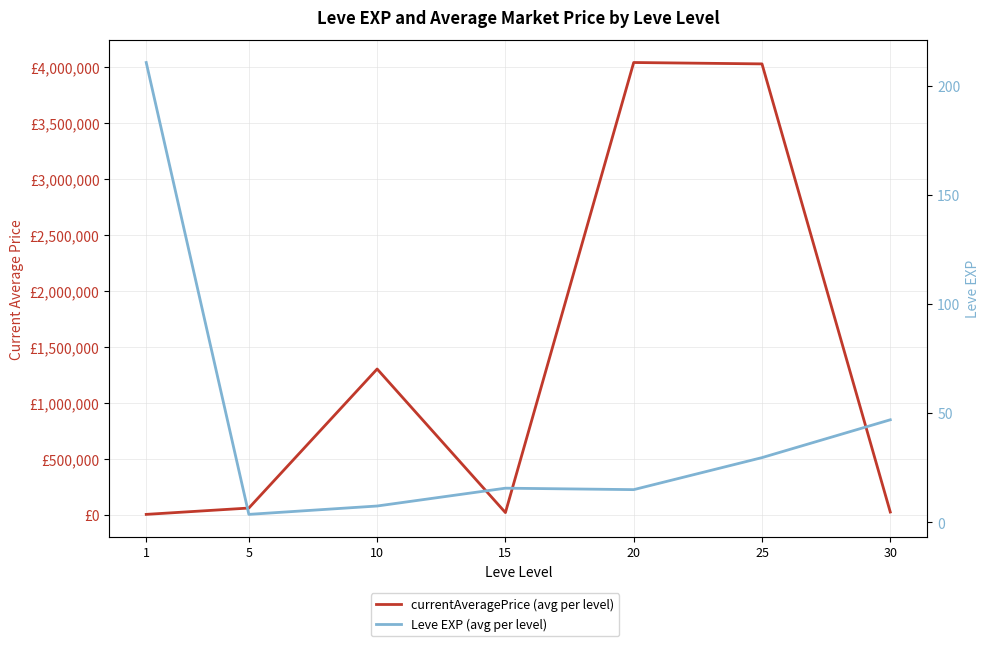

Which has a higher value, 15 or 25?

25